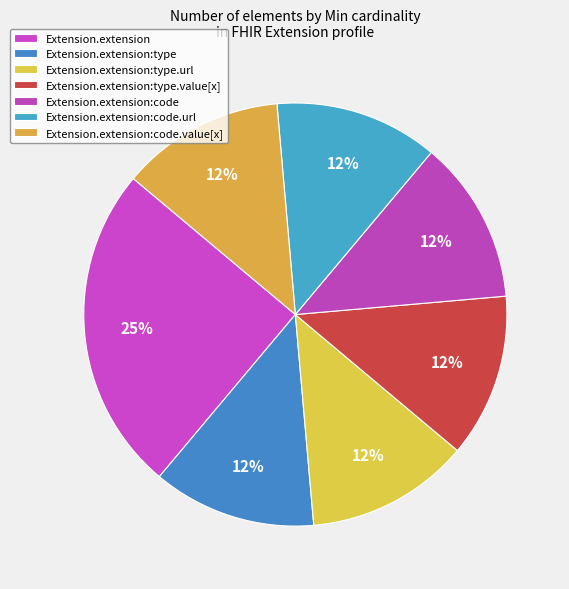

Which has a higher value, Extension.extension:code.value[x] or Extension.extension:code?

Extension.extension:code.value[x]